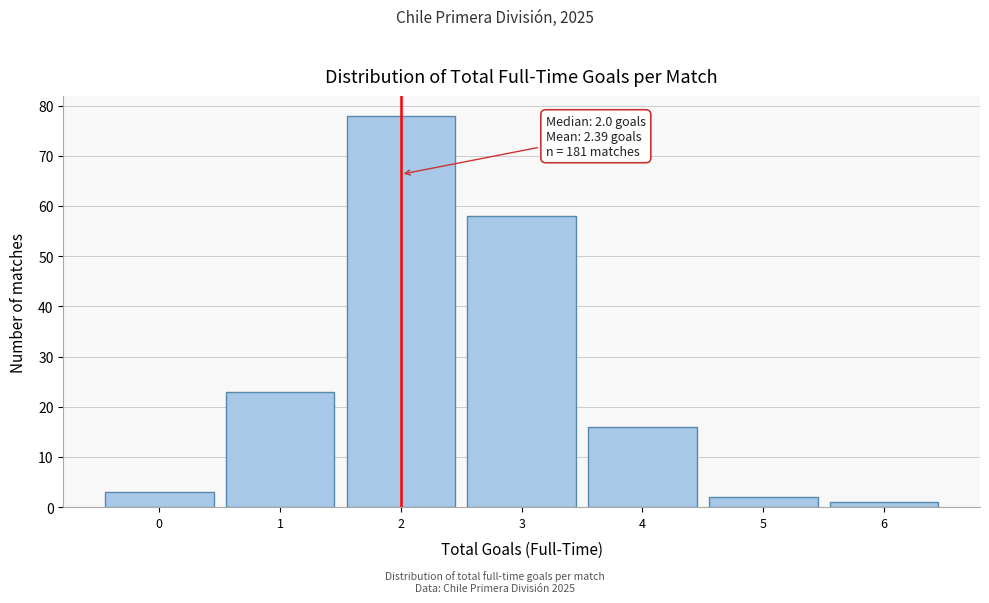

Which range on the x-axis has the tallest bar?

1.5 to 2.5